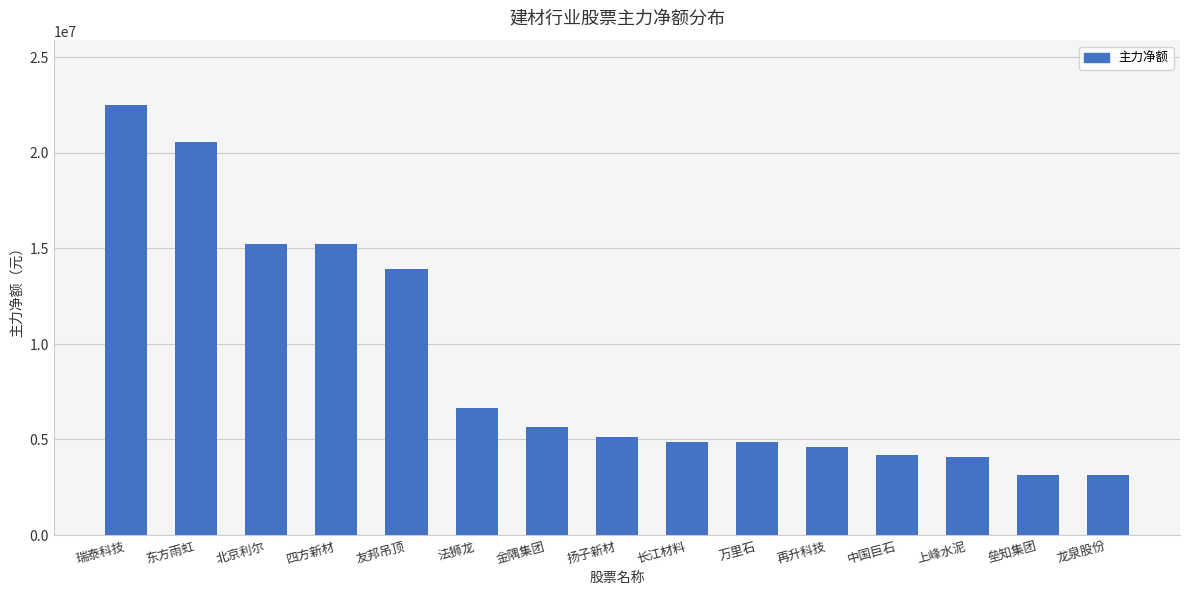

What is the ratio of the value at 扬子新材 to the value at 万里石?

1.1